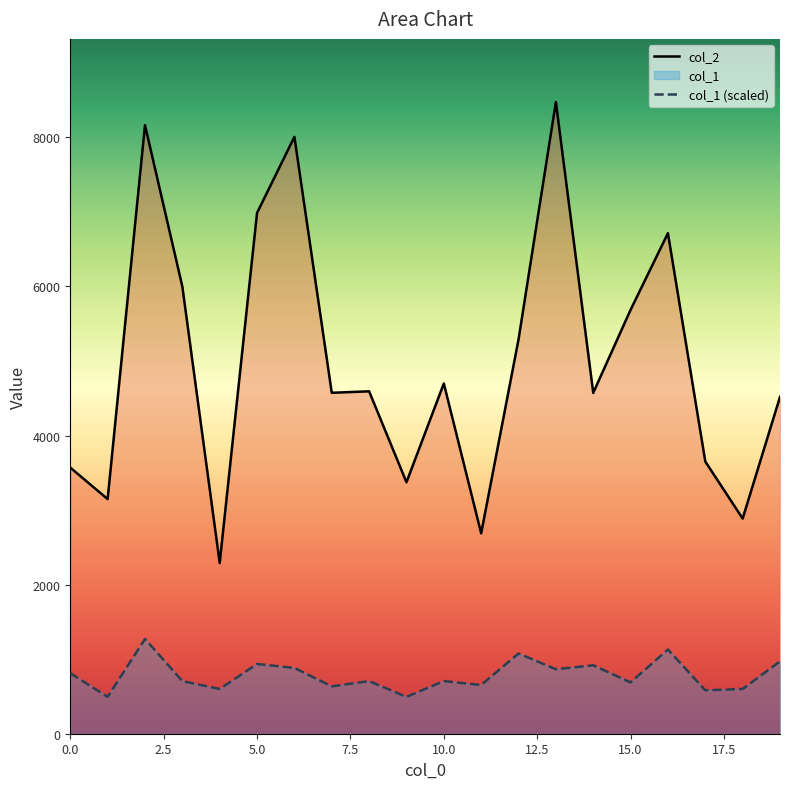

Reading left to right, transcribe all the data shown in this chart.

col_2: 3570.0	3147.0	8163.0	5998.0	2290.0	6986.0	8006.0	4573.0	4593.0	3373.0	4698.0	2688.0	5288.0	8473.0	4572.0	5686.0	6714.0	3651.0	2886.0	4518.0
col_1 (scaled): 812.0	494.3	1271.0	706.1	600.2	935.6	882.6	635.5	706.1	494.3	706.1	653.1	1076.8	865.0	917.9	688.4	1129.7	582.5	600.2	970.9